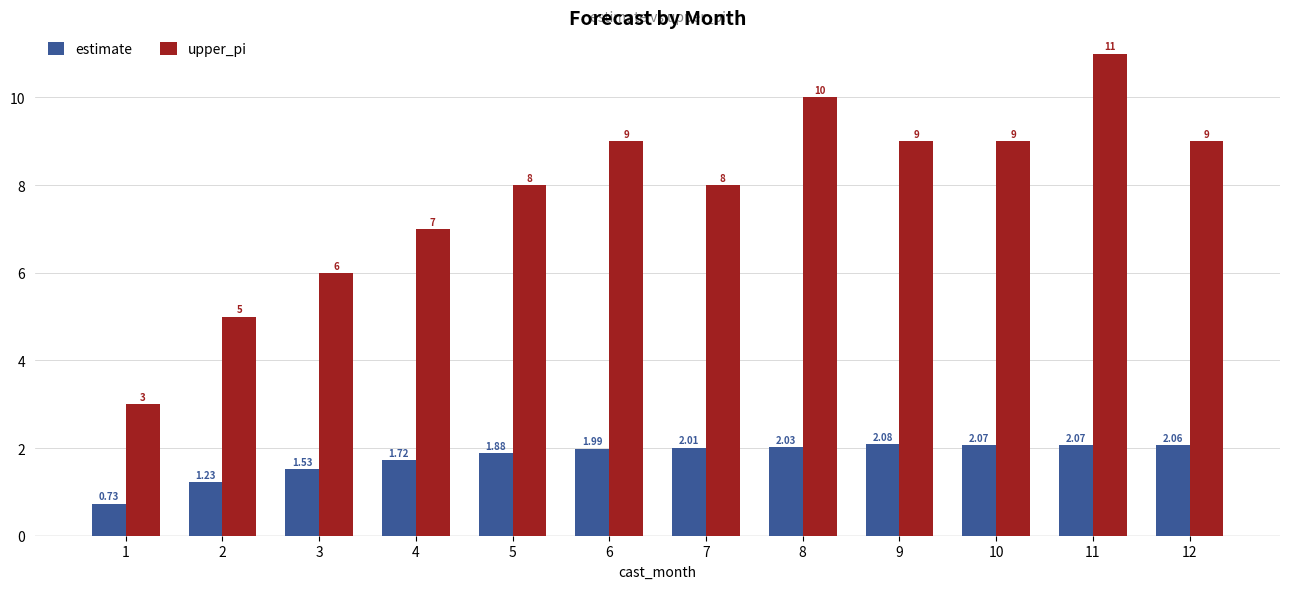

What is the spread (max minus min) of values at 7?

6.0